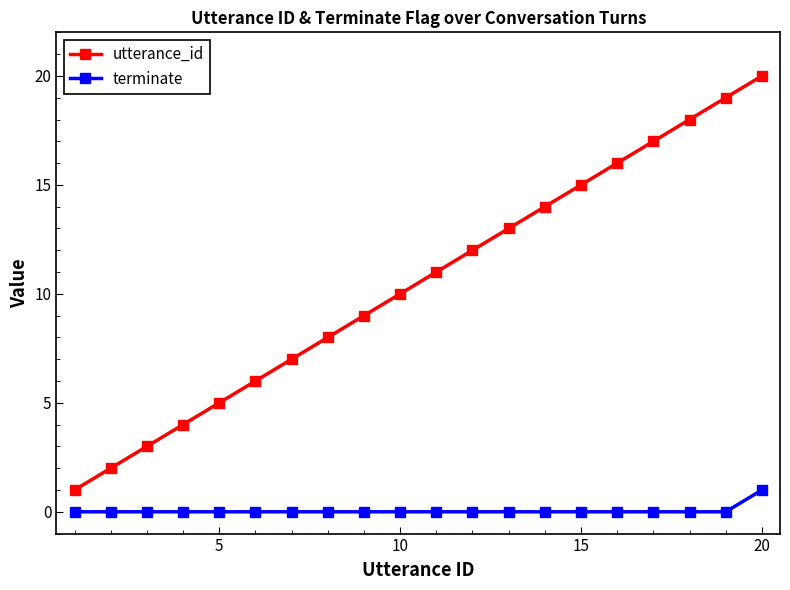

List the series in order of their overall mean, lowest first.

terminate, utterance_id